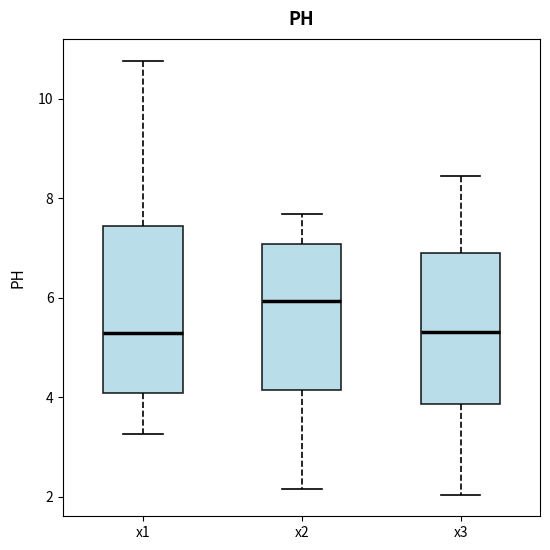

Reading left to right, read every box against the y-axis: the position of its median line, the range the box covers, and the ends of its whiskers. The values are not printed on the chart, so give them approximately, as read against the axis.

x1: median 5.4, box 4.0 to 7.4, whiskers 3.2 to 10.8
x2: median 6.0, box 4.2 to 7.0, whiskers 2.2 to 7.6
x3: median 5.4, box 3.8 to 6.8, whiskers 2.0 to 8.4